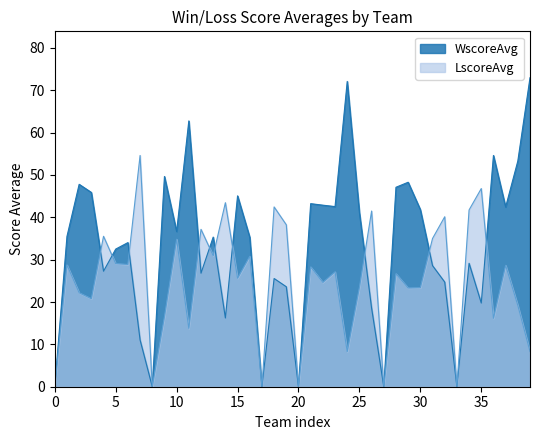

List the series in order of their overall mean, highest first.

WscoreAvg, LscoreAvg